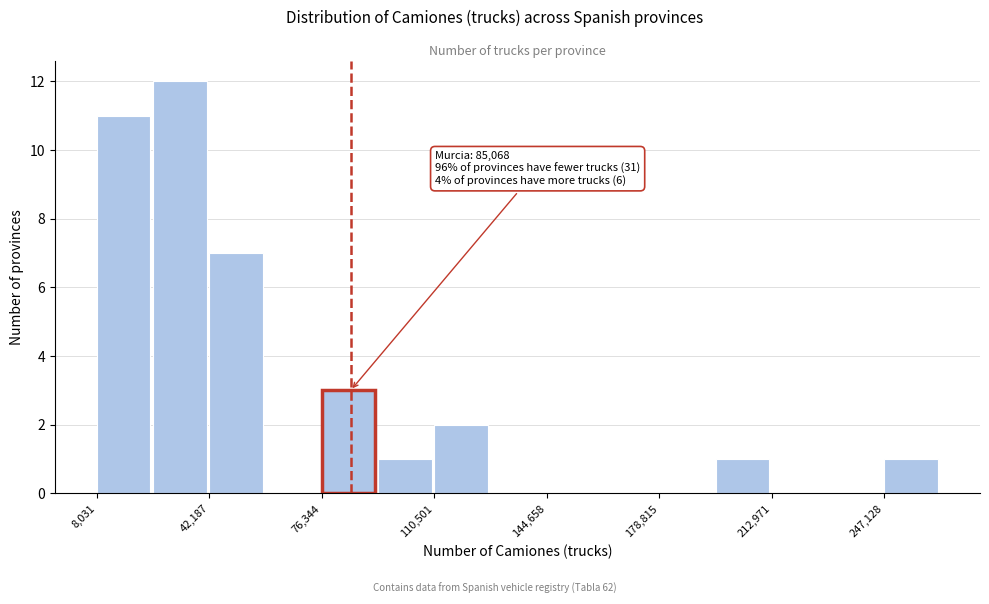

Around what value on the x-axis is the tallest bar? Give the approximate position of its centre, as read against the axis.

35000